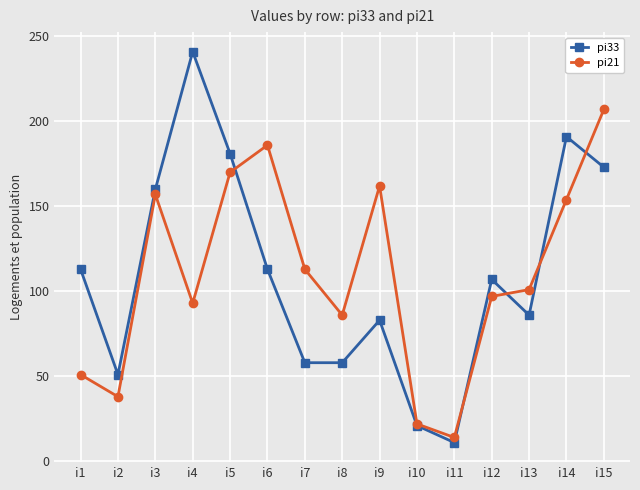

List the series in order of their peak value, lowest first.

pi21, pi33